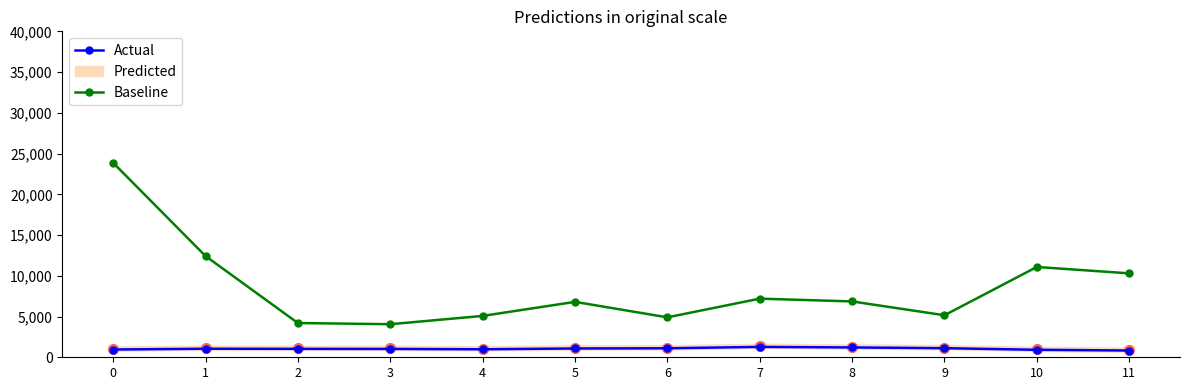

What is the sum of the Baseline values at 1 and 10?

23503.9